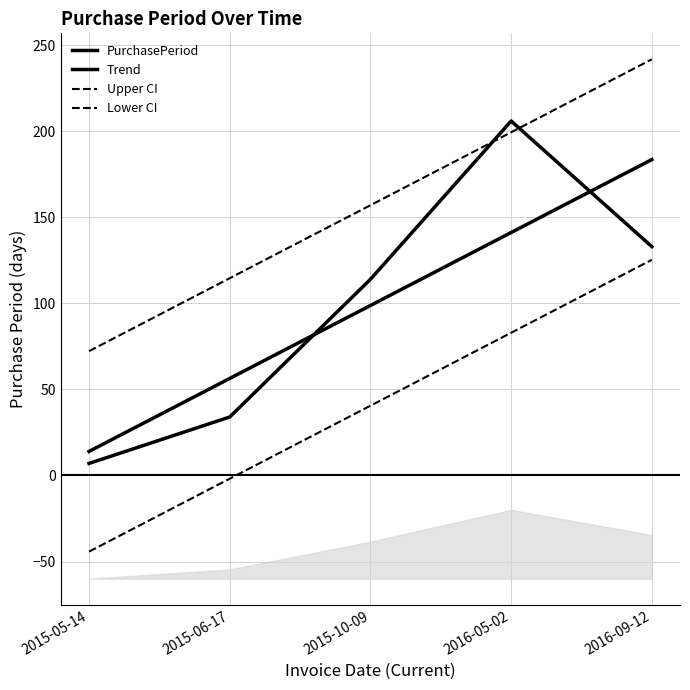

At how many categories does at least one series exceed -12?

5